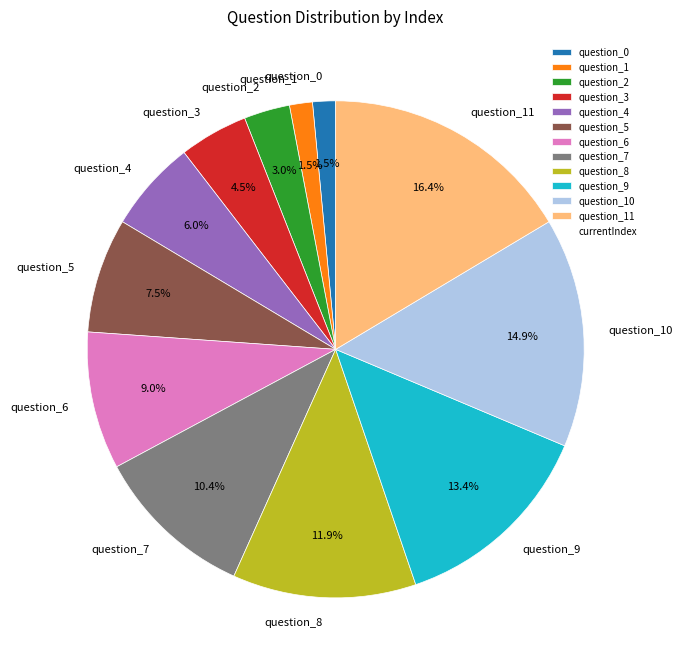

Which has a higher value, question_4 or question_9?

question_9